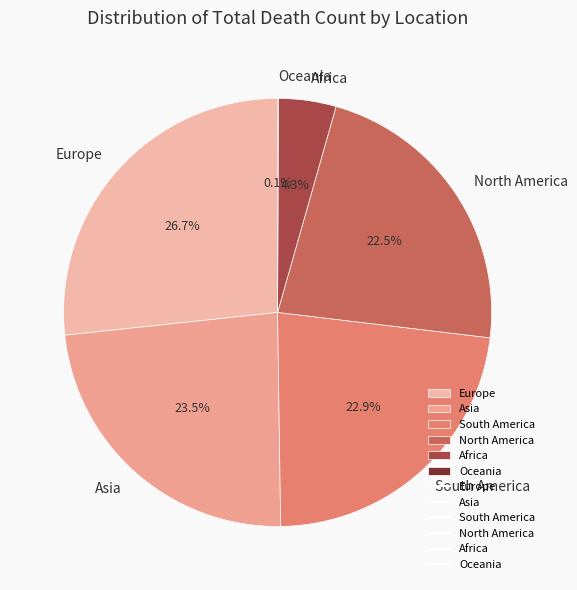

Which category has the biggest portion of the pie?

Europe